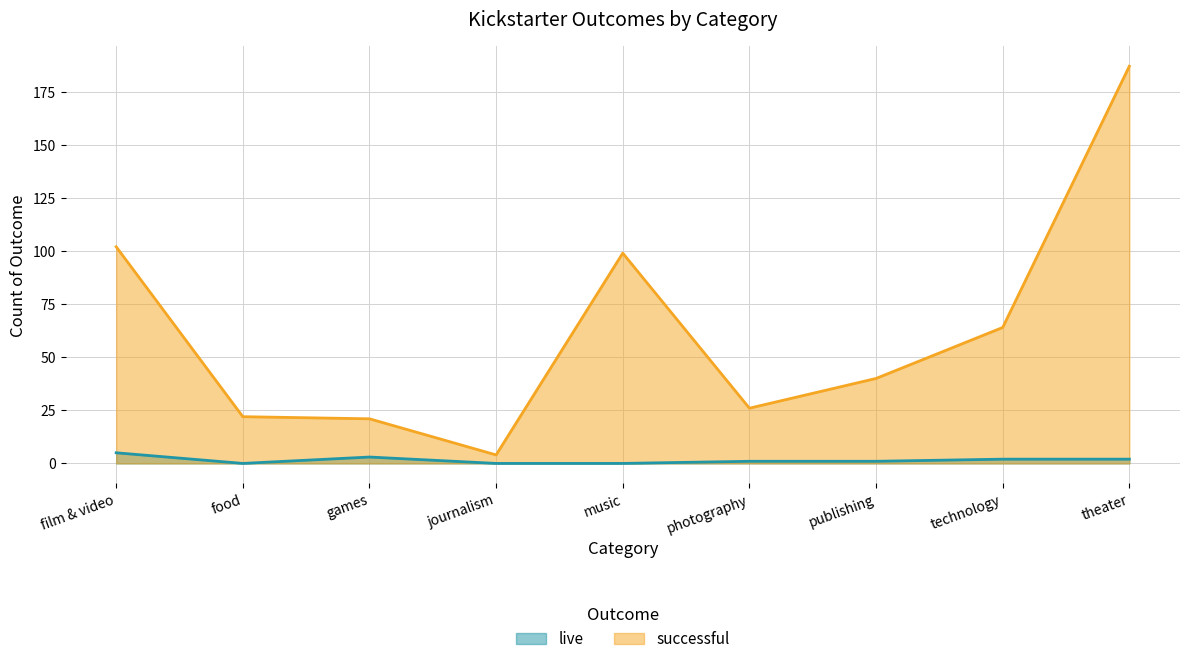

Reading right to left, transcribe all the data shown in this chart.

live: 2	2	1	1	0	0	3	0	5
successful: 187	64	40	26	99	4	21	22	102